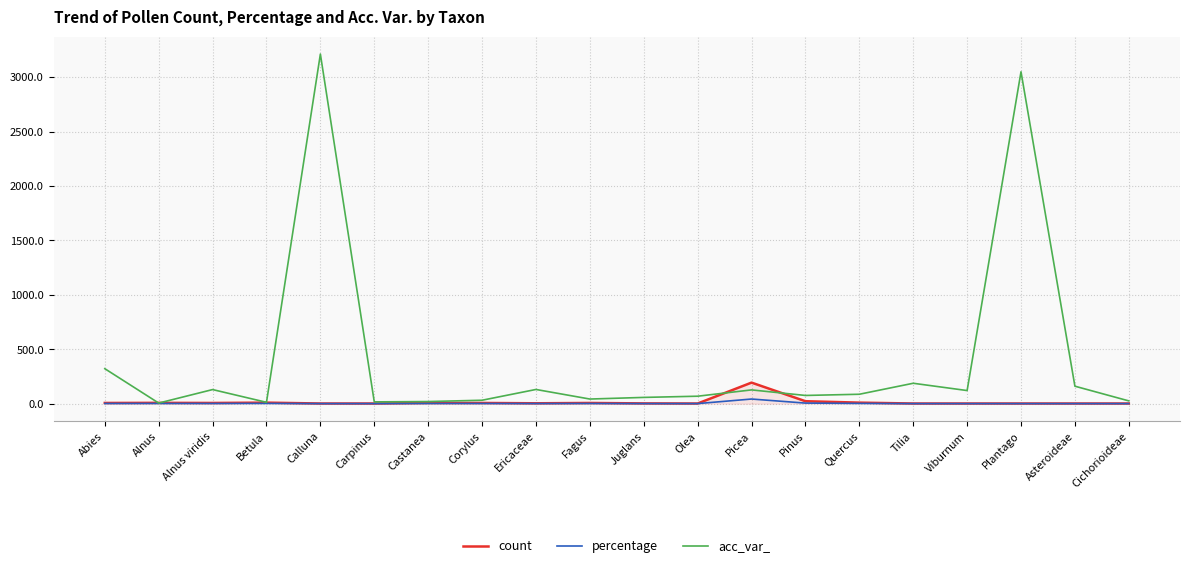

True or false: count has more than 0 points higher than both neighbors.

True